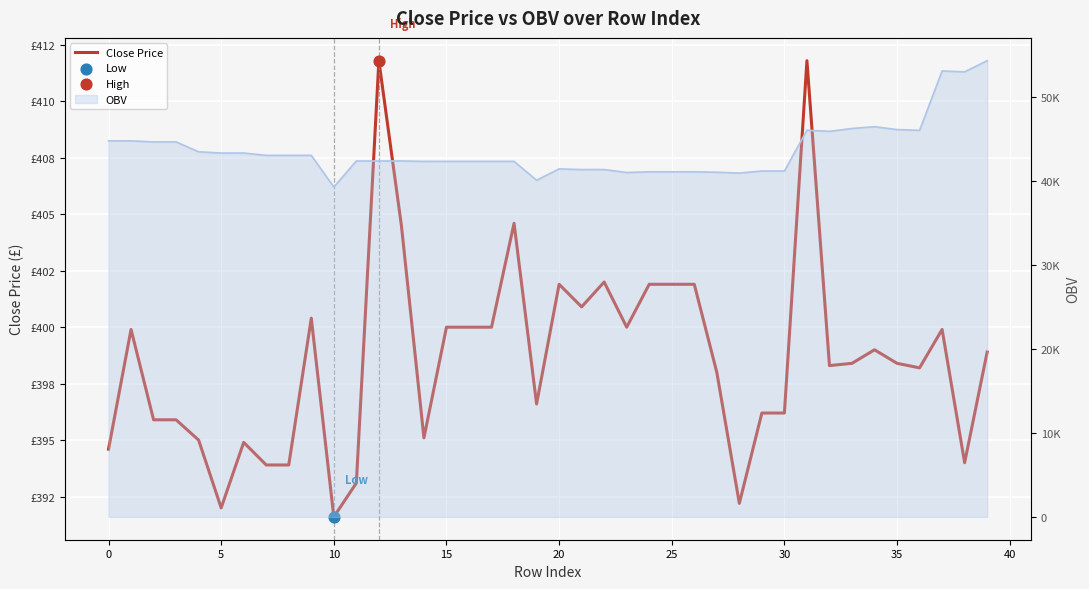

What is the ratio of the value at 10 to the value at 24?

1.0